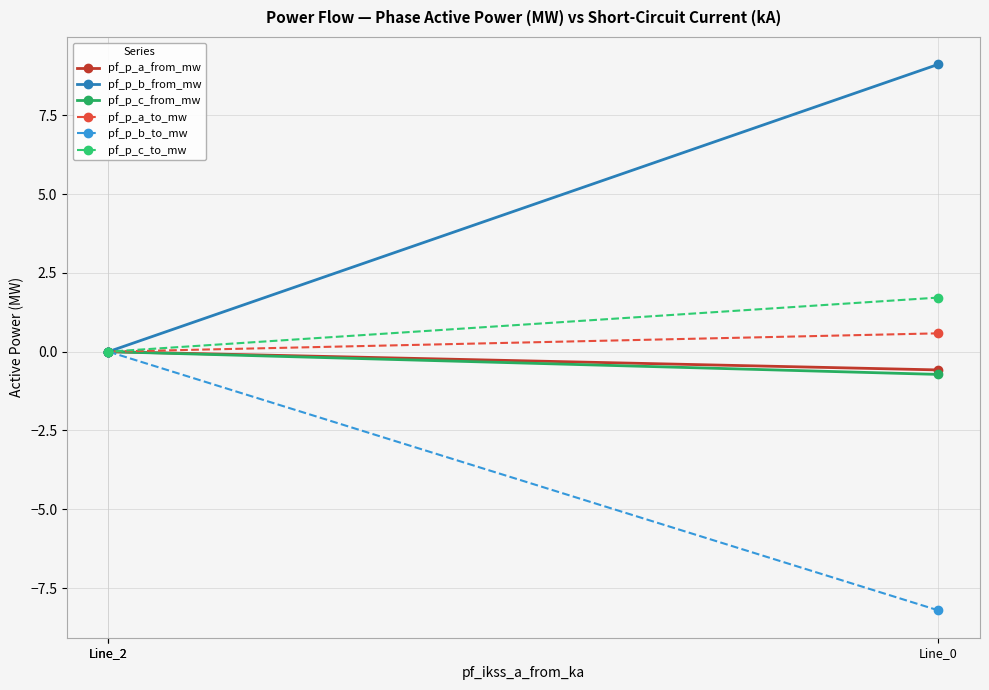

At which category does the chart reach its minimum across all series?

Line_0